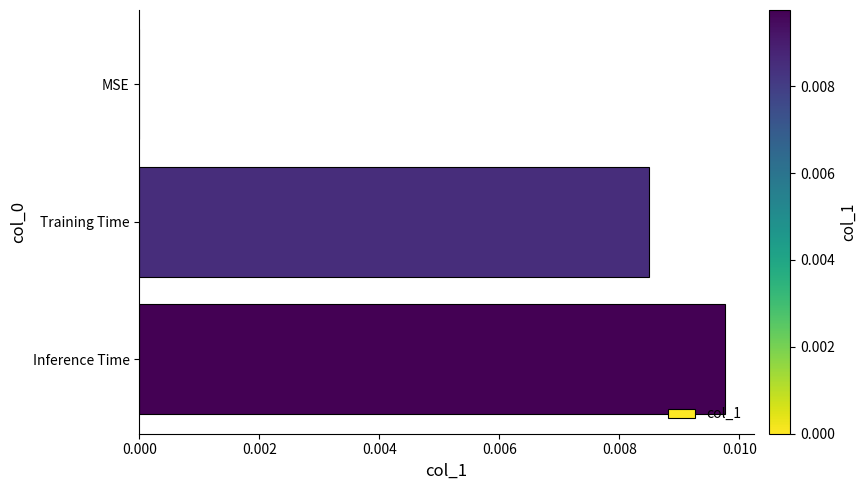

The value at Inference Time is 0.0. True or false?

True